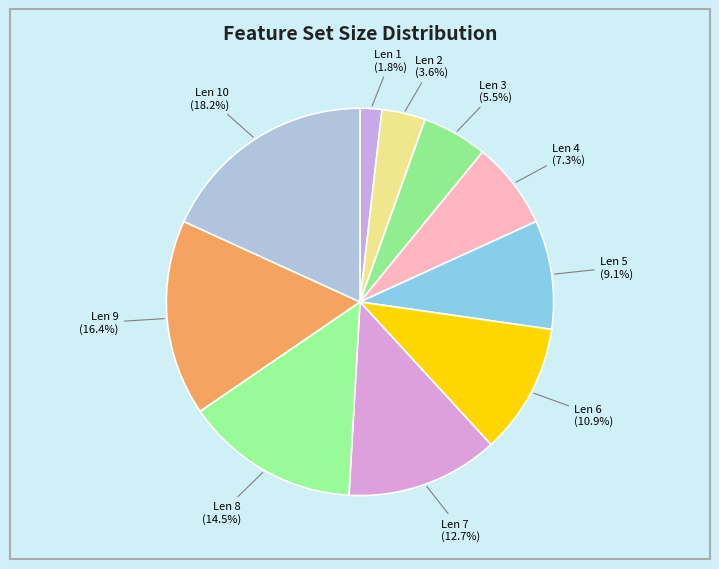

What is the largest slice in the pie chart?

Len 10